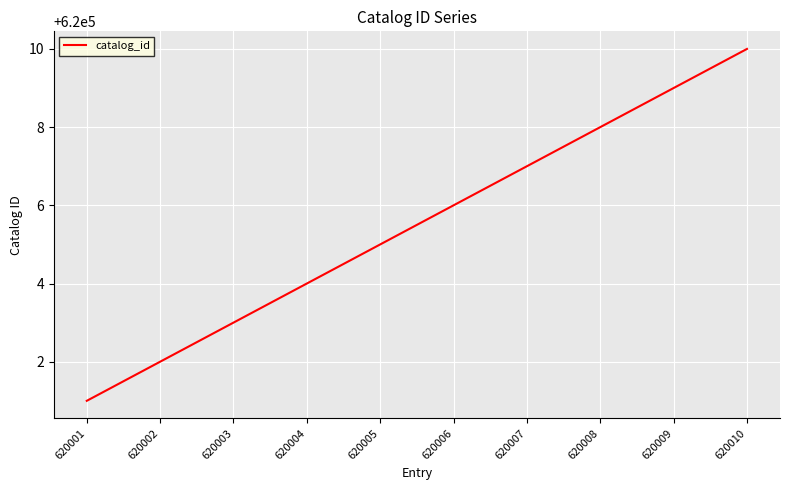

List the labels in order of value, largest first.

620010, 620009, 620008, 620007, 620006, 620005, 620004, 620003, 620002, 620001